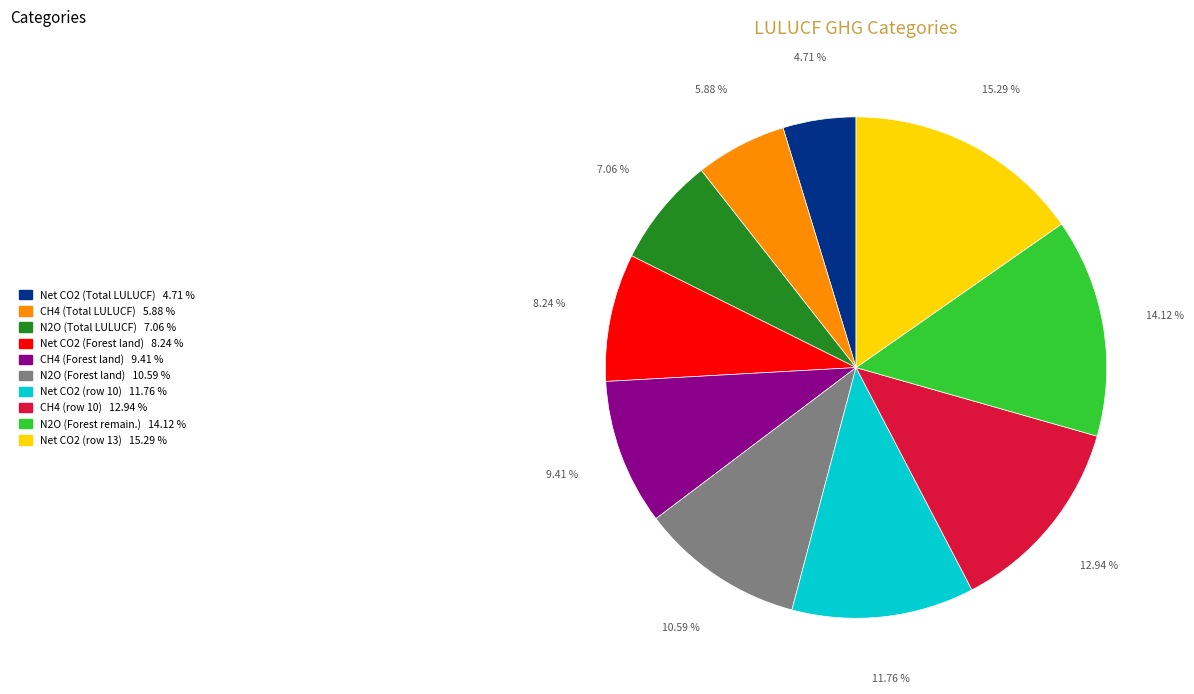

Is there a majority slice in this chart?

No